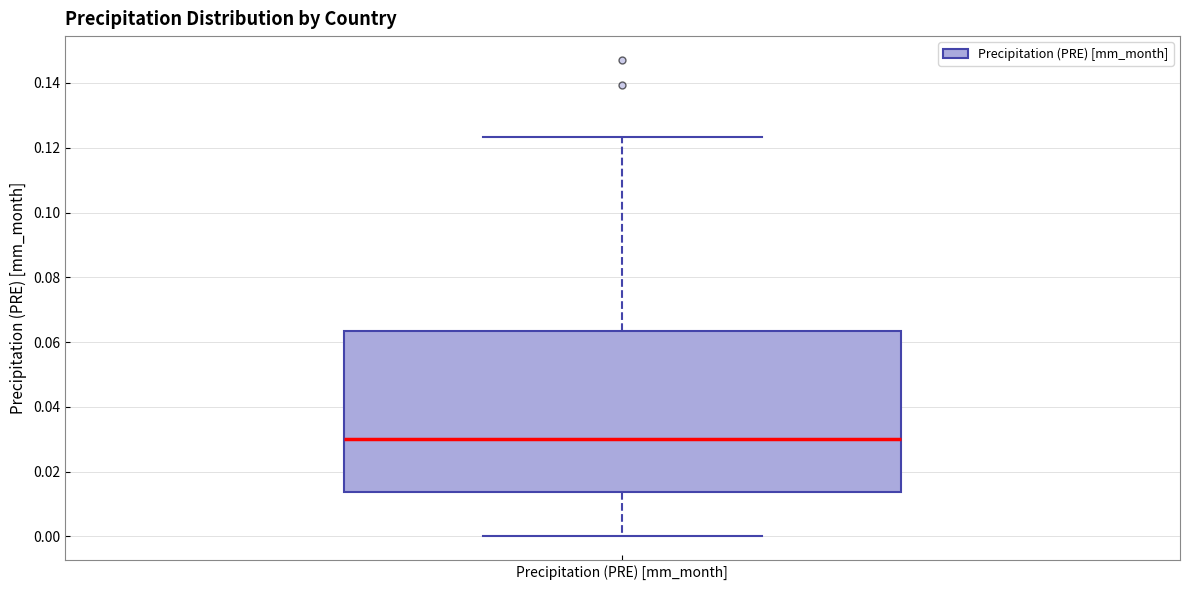

Transcribe this box plot: give where the median line is, the range the box spans, and where the two whiskers end, as read against the y-axis. The values are not printed on the chart, so give them approximately, as read against the axis.

median 0.030, box 0.014 to 0.064, whiskers 0.000 to 0.124